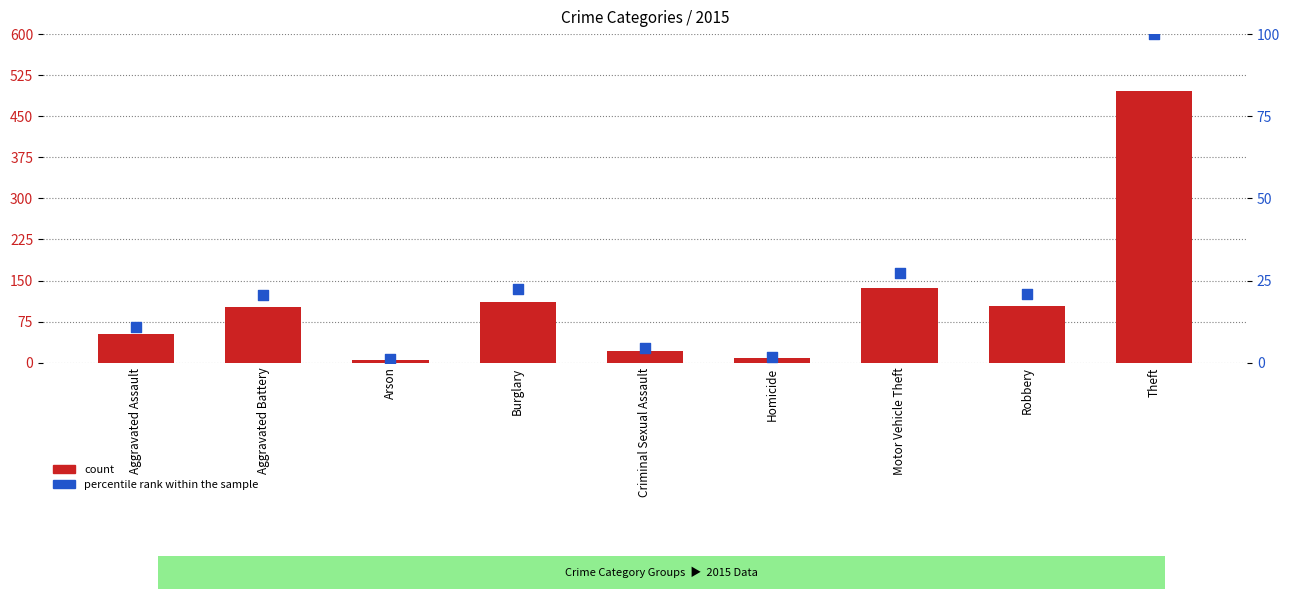

What is the total value across all series at Burglary?

133.3